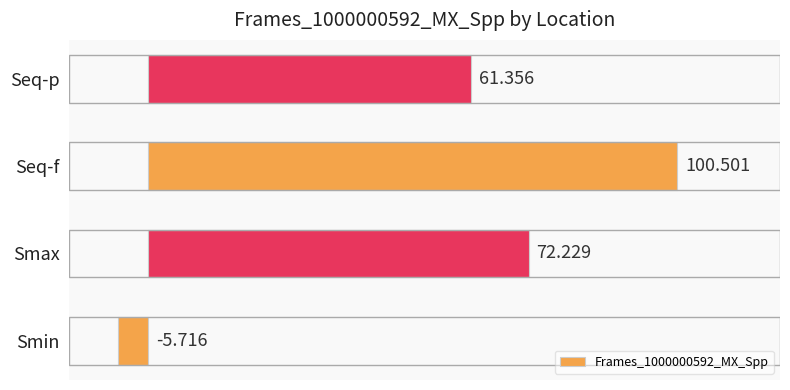

At which label is the value closest to 47?

Seq-p